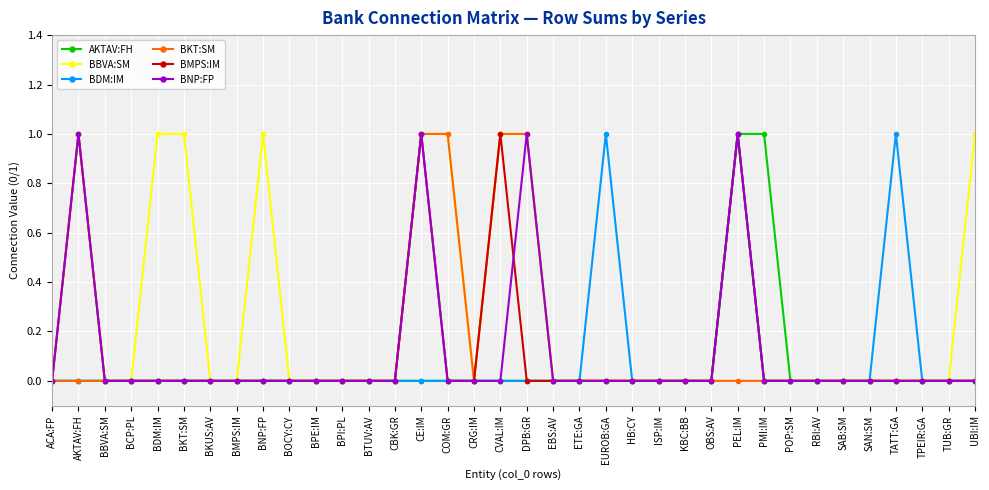

True or false: BBVA:SM has more than 2 points higher than both neighbors.

True